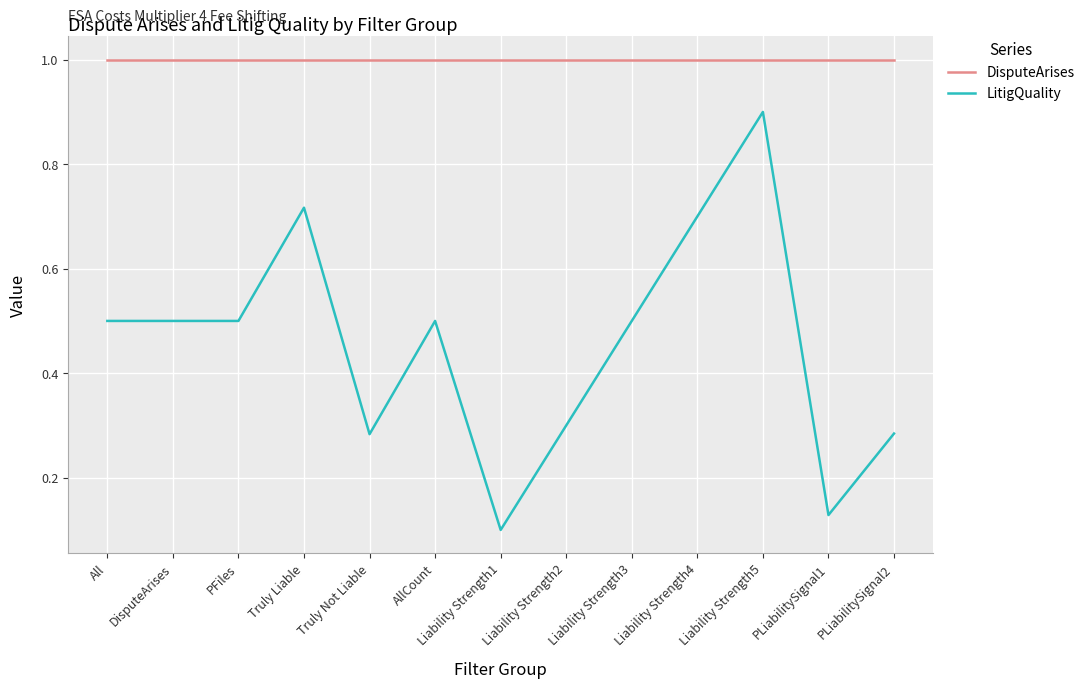

At Truly Not Liable, list the series in order from smallest to largest.

LitigQuality, DisputeArises